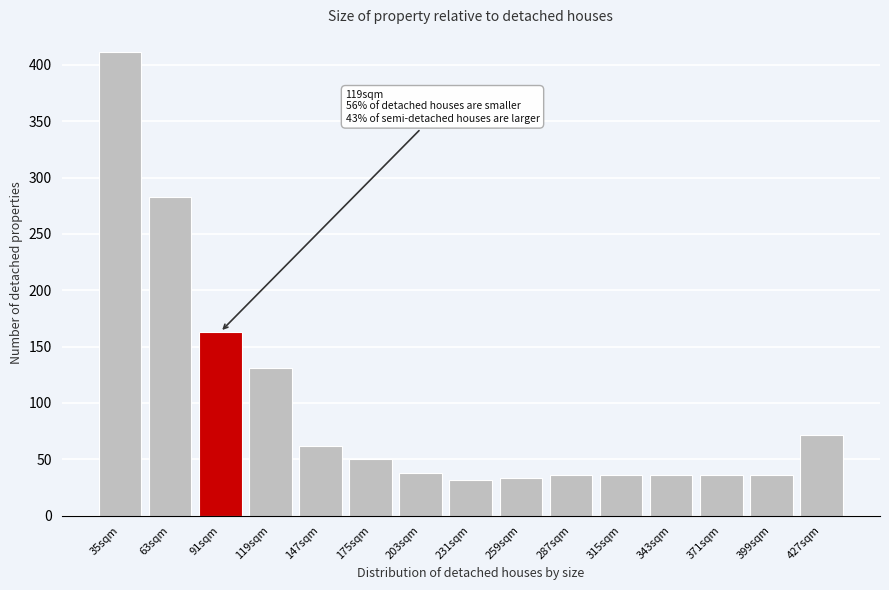

At which label is the value closest to 221?

91sqm